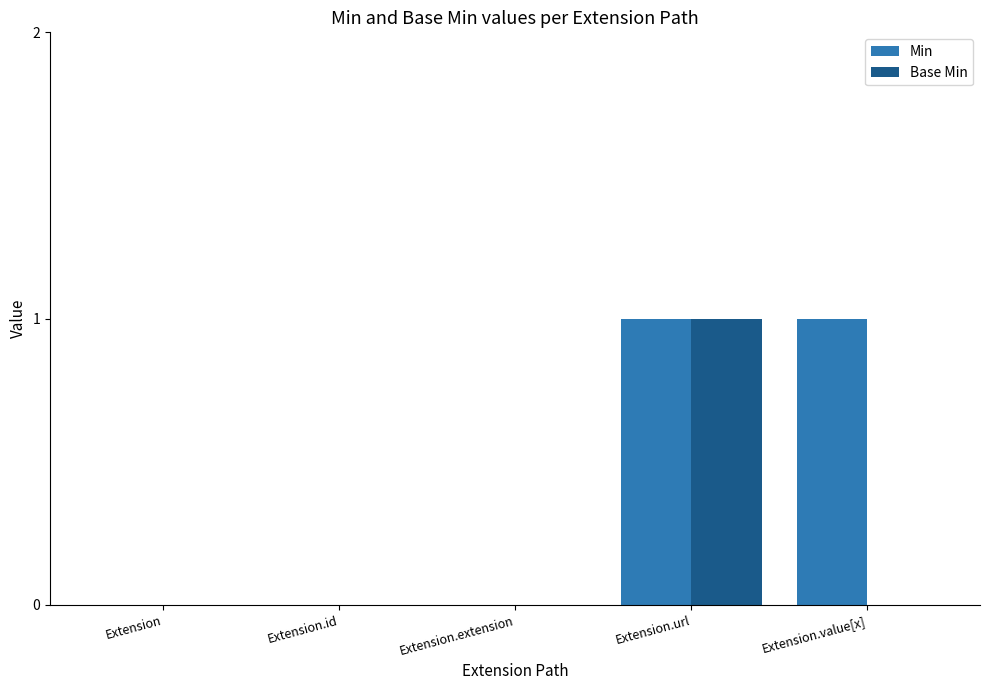

True or false: Min has a value of 1 at Extension.url.

True